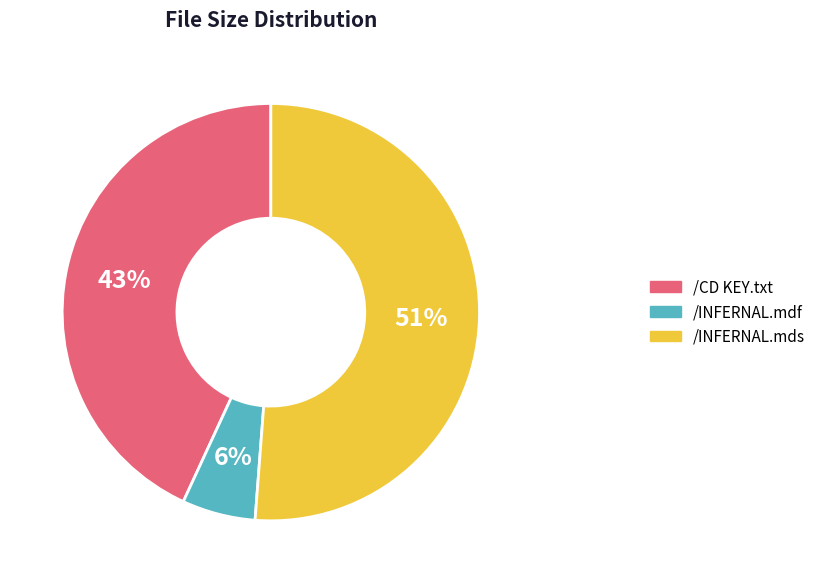

Is it true that /CD KEY.txt is 52% of the pie?

False